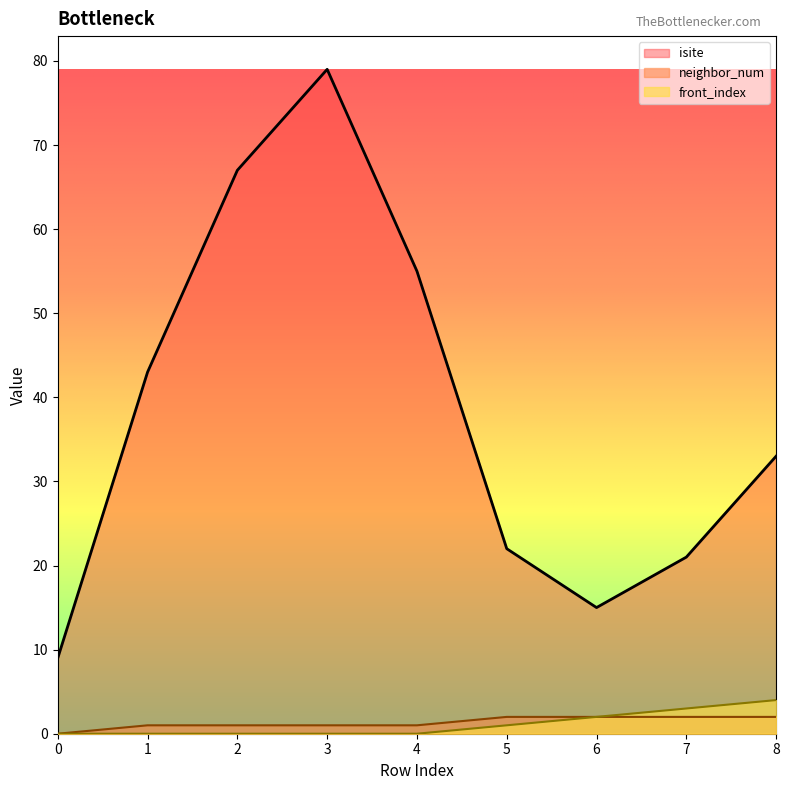

What are all the series names shown in the legend?

isite, neighbor_num, front_index